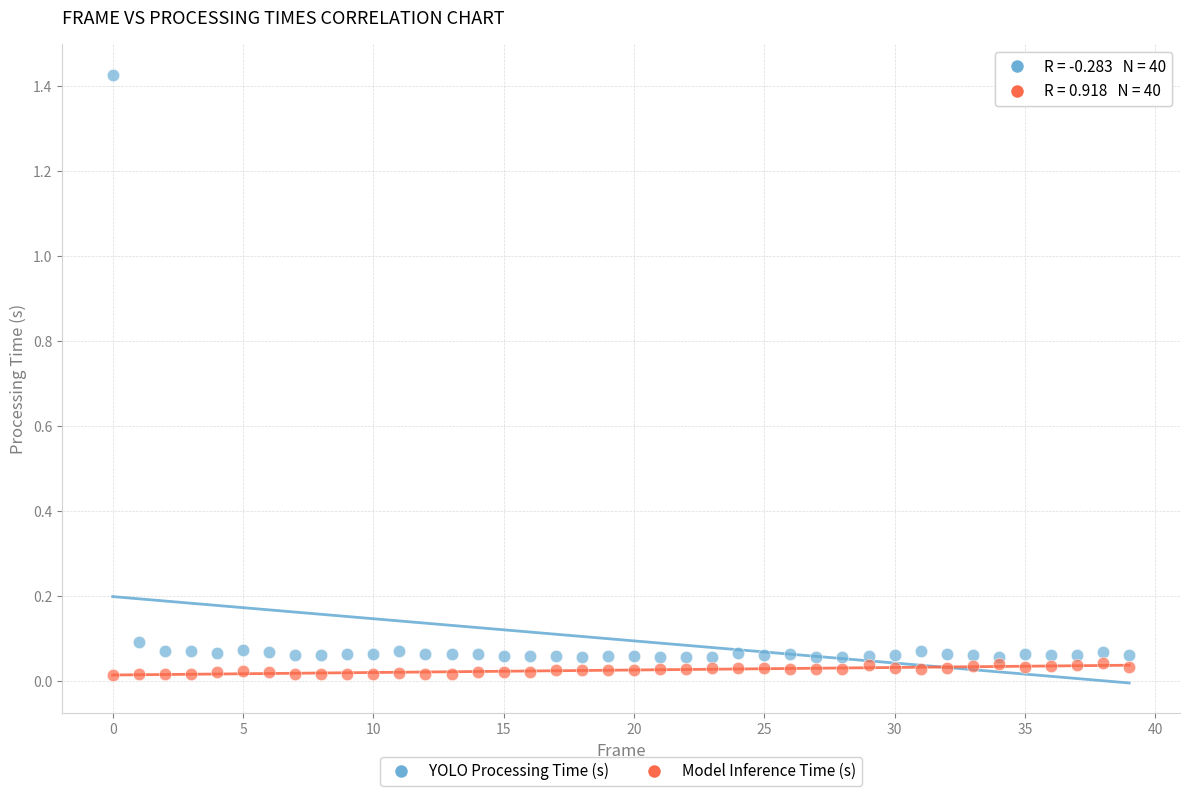

Which series contains the highest Y value?

YOLO Processing Time (s)